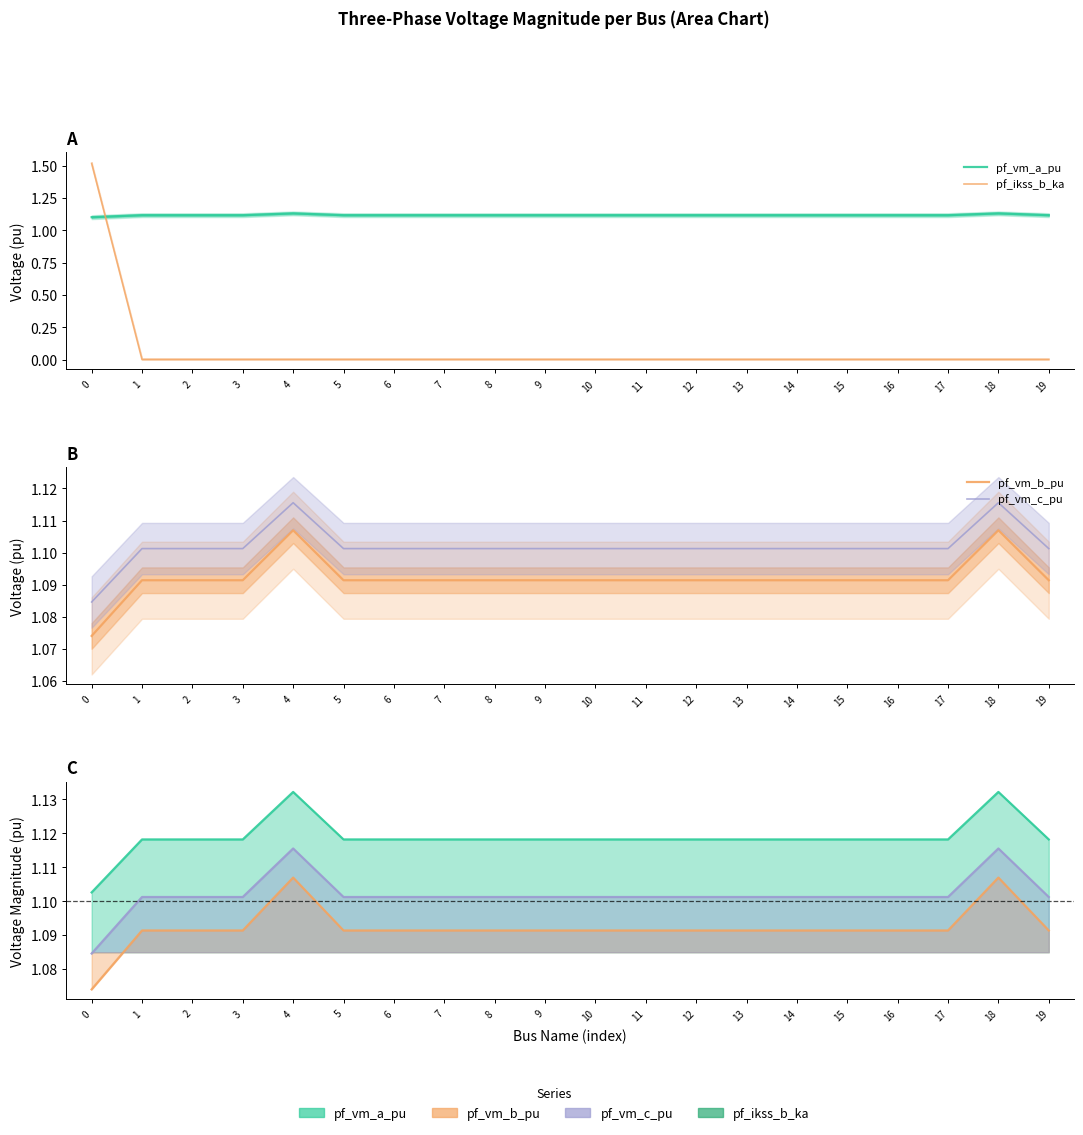

Count the pf_vm_a_pu values in the range 1 to 2.

20